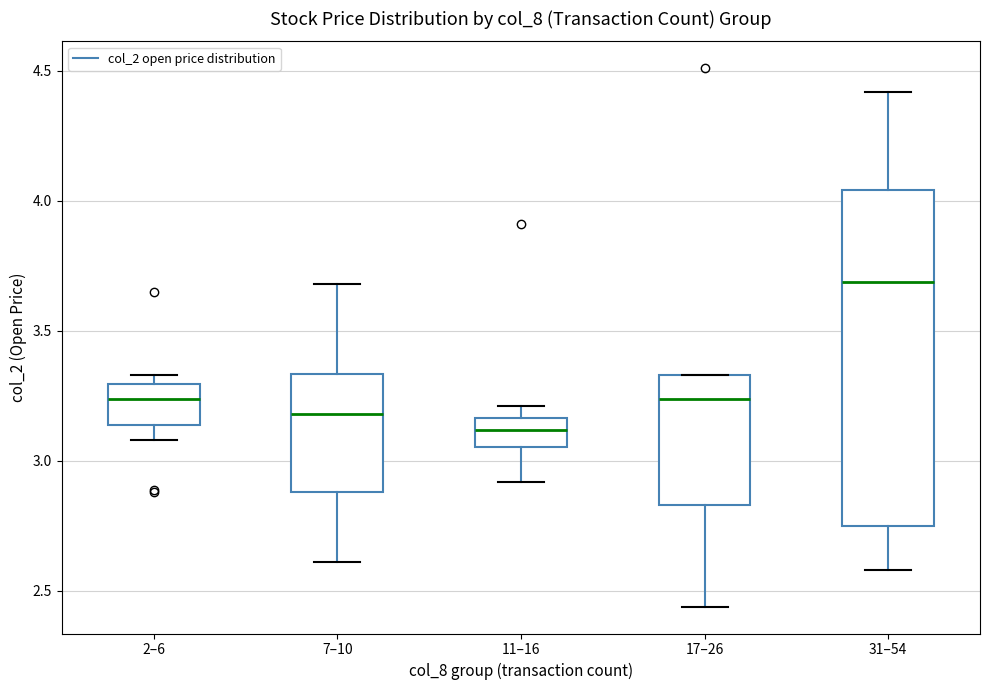

Which box has the highest median line?

31–54